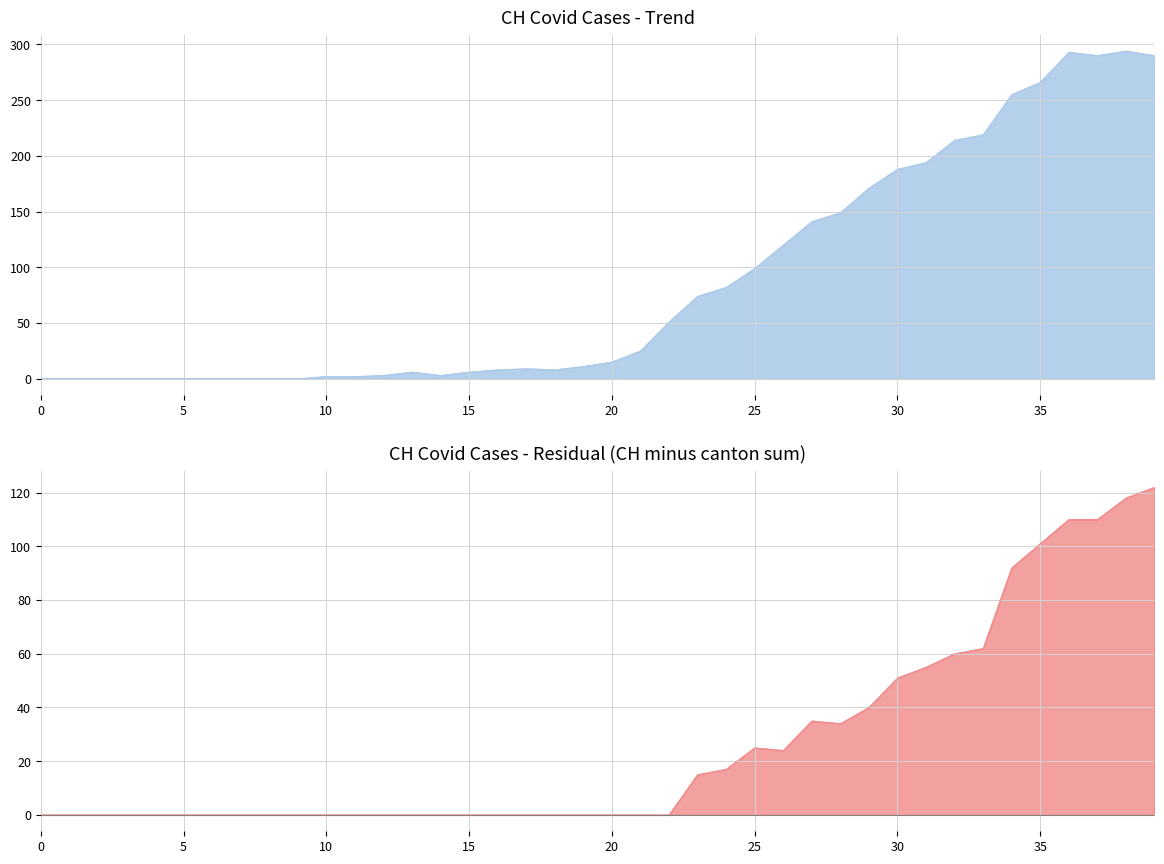

What is the total value across all series at 2020-03-17?

50